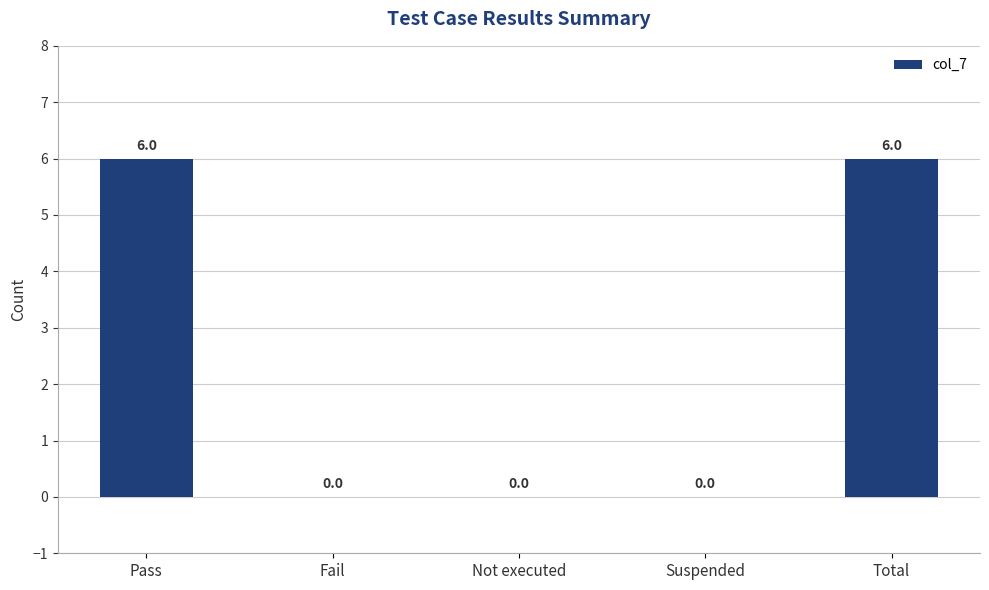

The value at Total is 6. True or false?

True